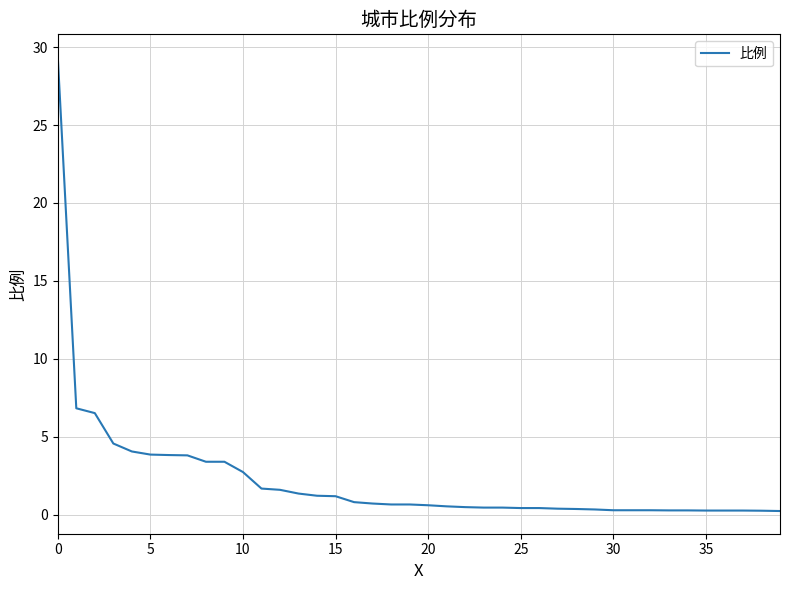

What is the maximum value shown in the chart?

29.4